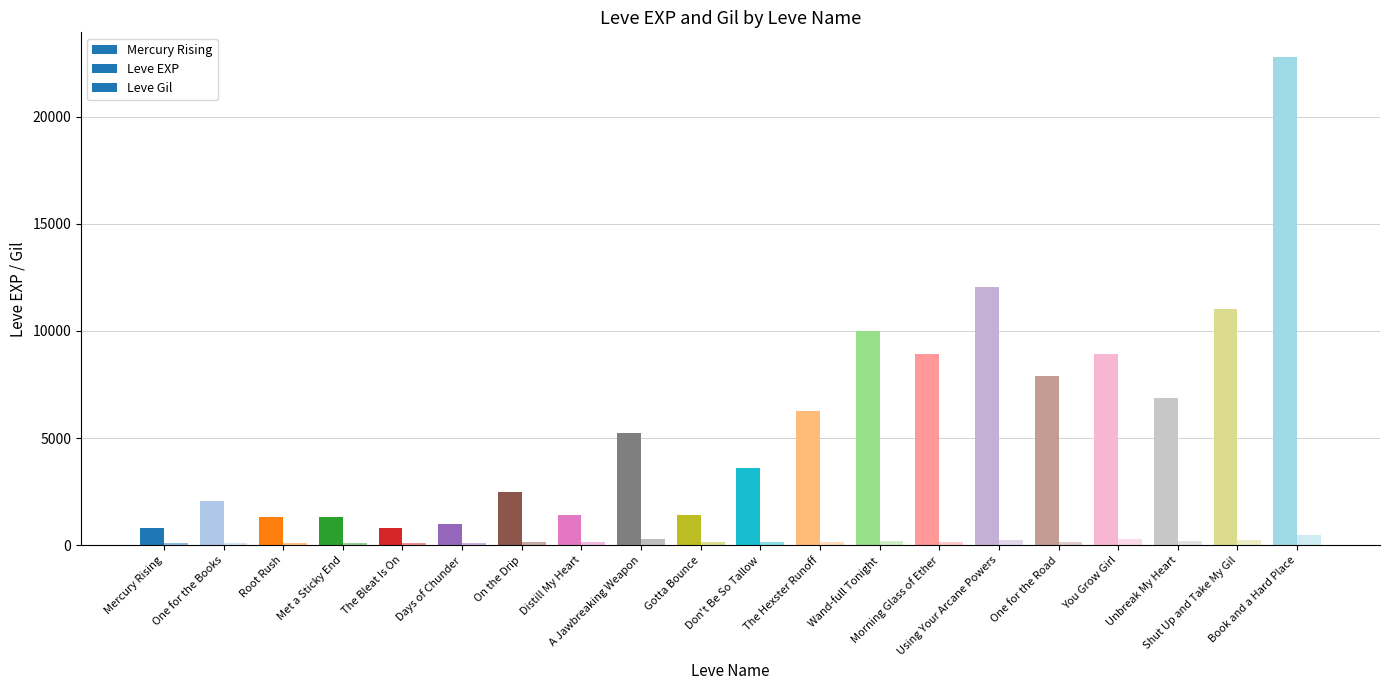

What are all the series names shown in the legend?

Leve EXP, Leve Gil